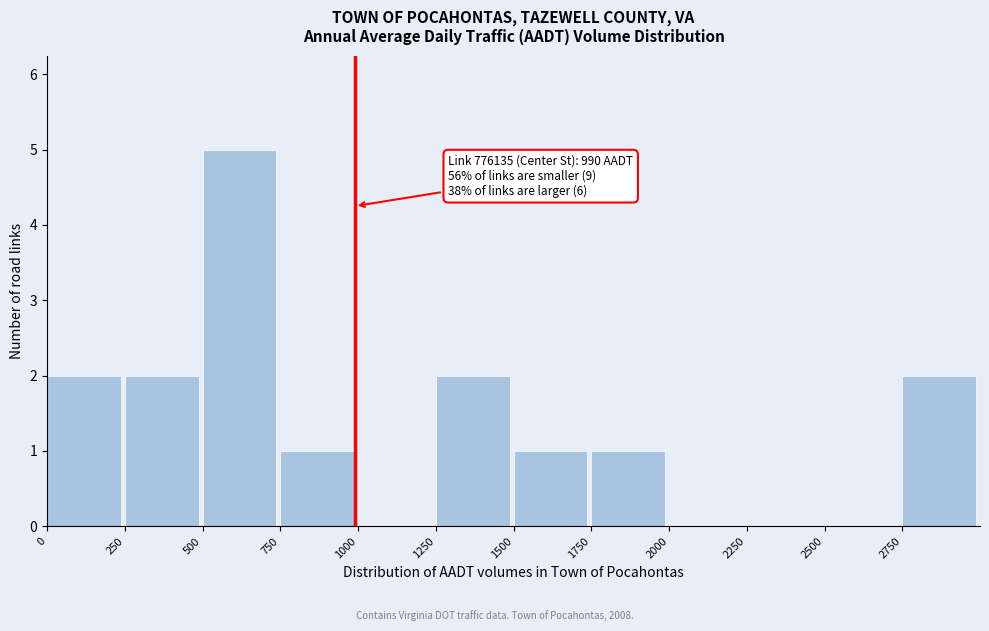

Over which range of the x-axis is the bar tallest?

500 to 750